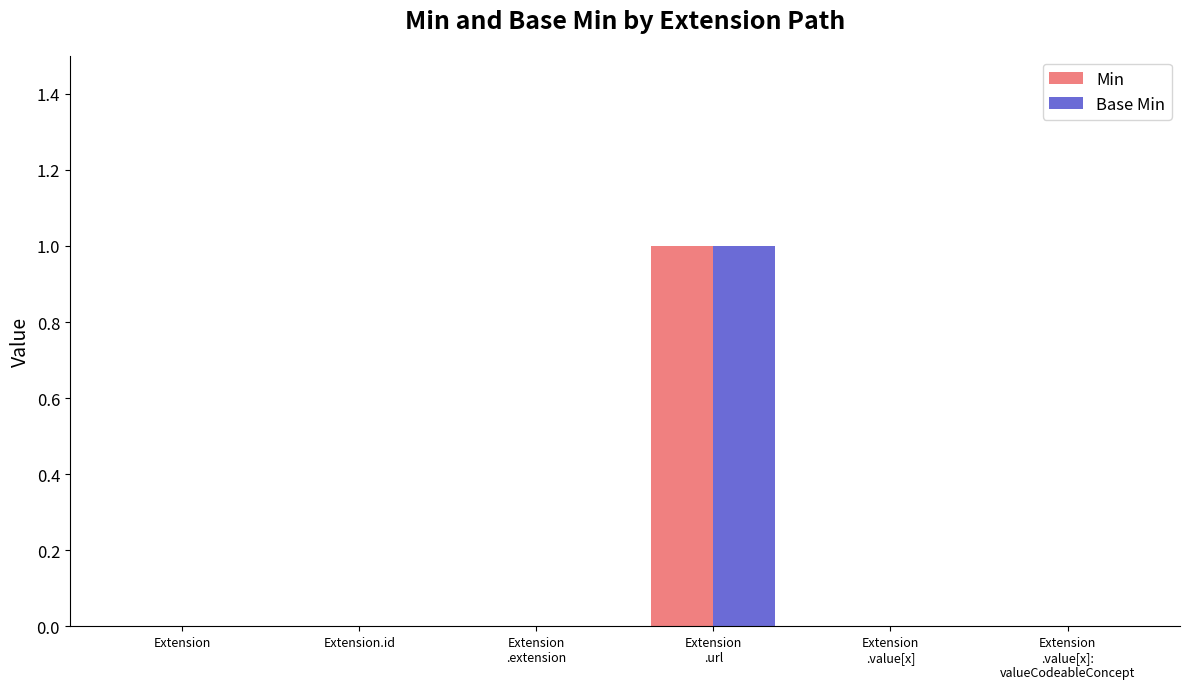

Count the number of data series in this chart.

2